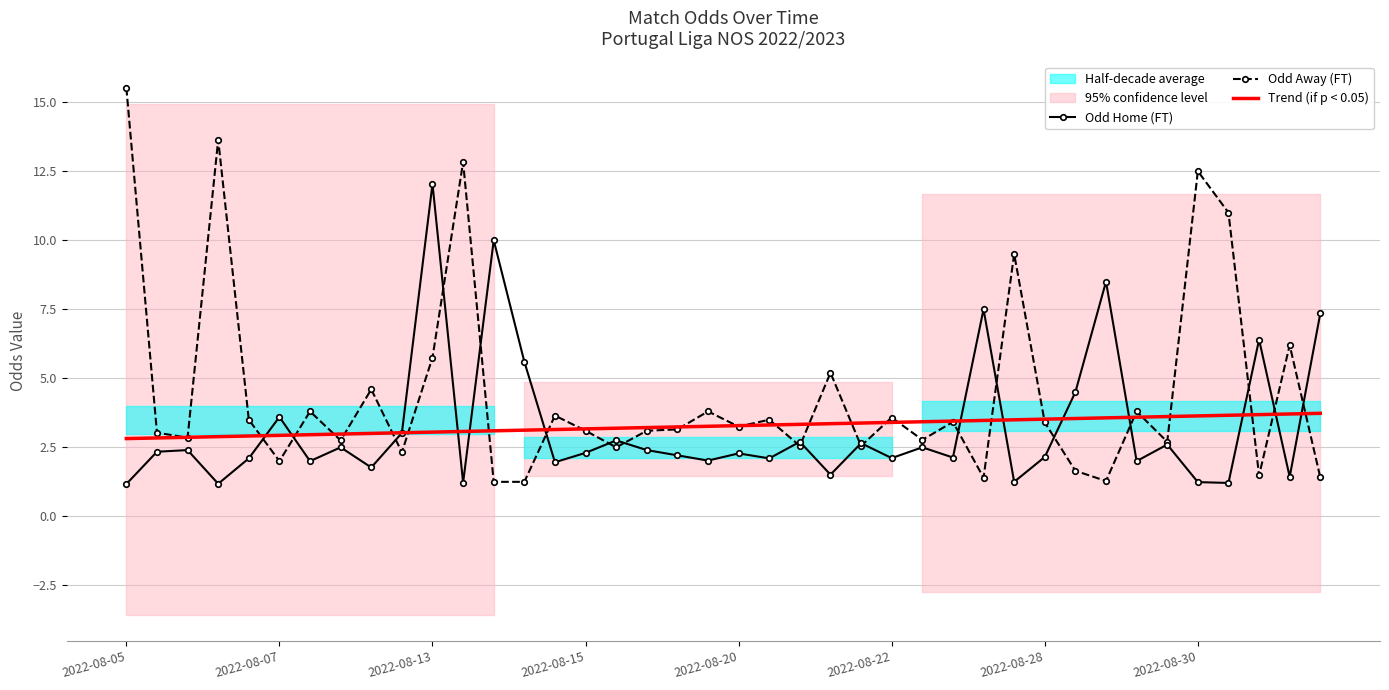

Is it true that Odd Home (FT) equals 2.3 at 2022-08-20?

True